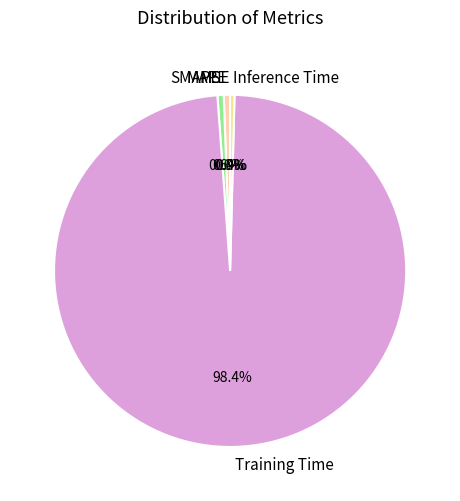

What is the total percentage of SMAPE and Training Time?

99.0%